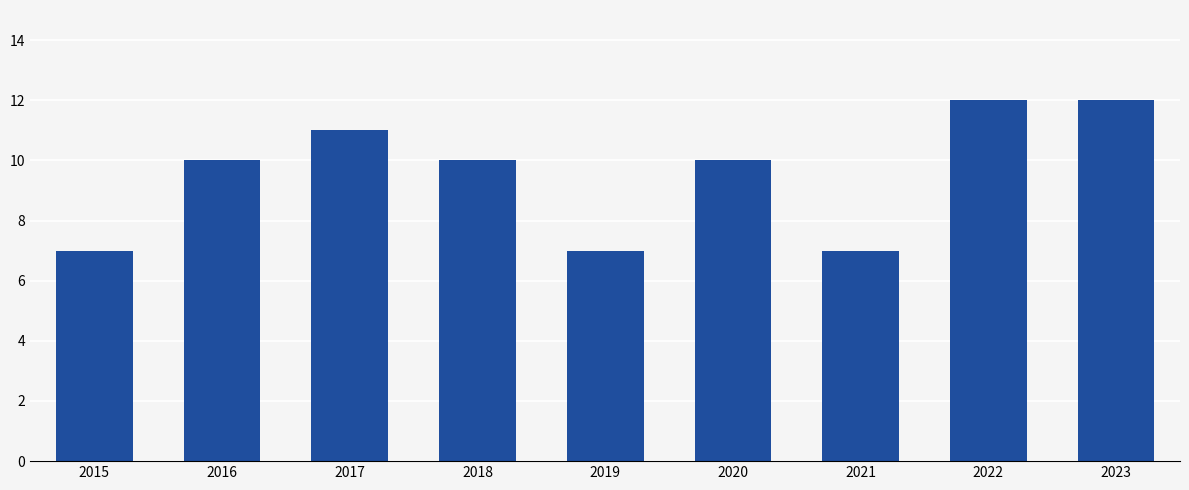

Is it true that the value at 2021 is 7?

True